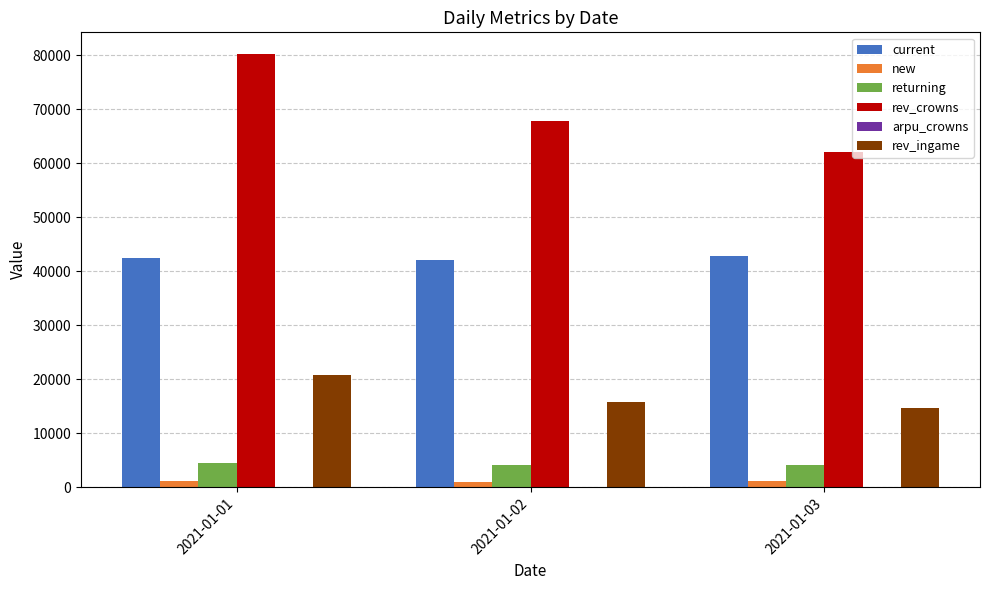

Where is rev_ingame nearest to the value 17663?

2021-01-02